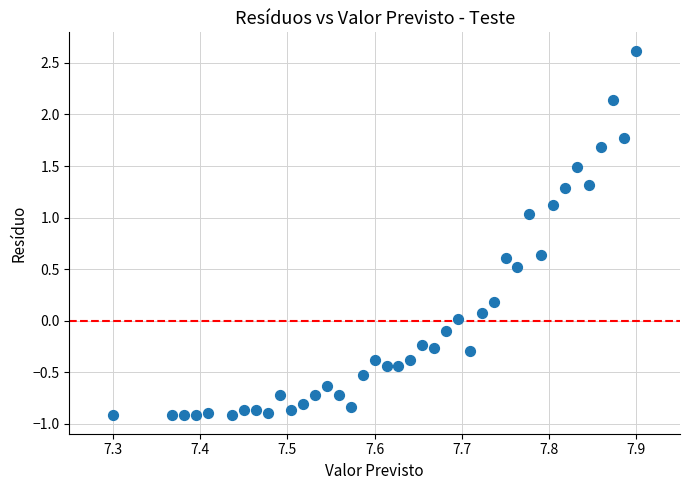

What is the range of X values (max minus min)?

0.6